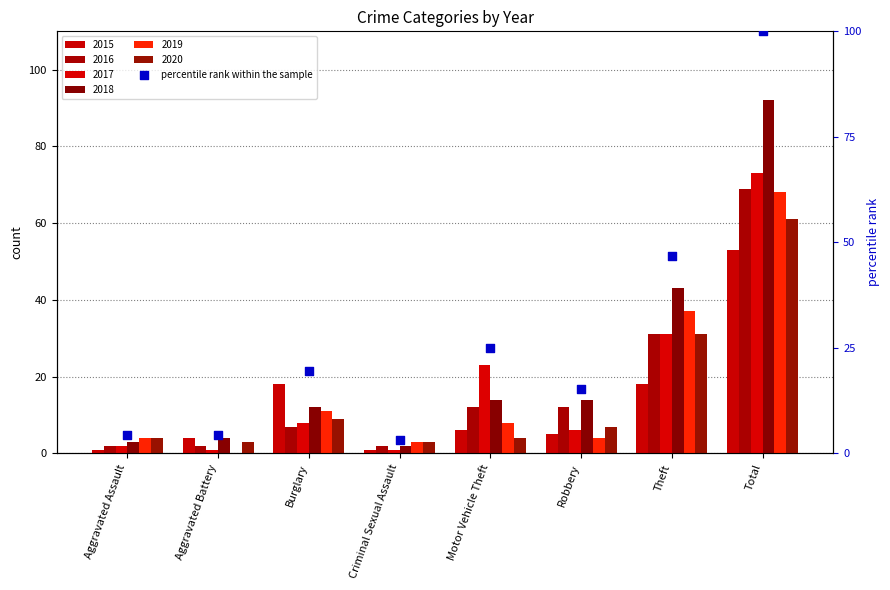

Between Robbery and Criminal Sexual Assault, which is larger?

Robbery